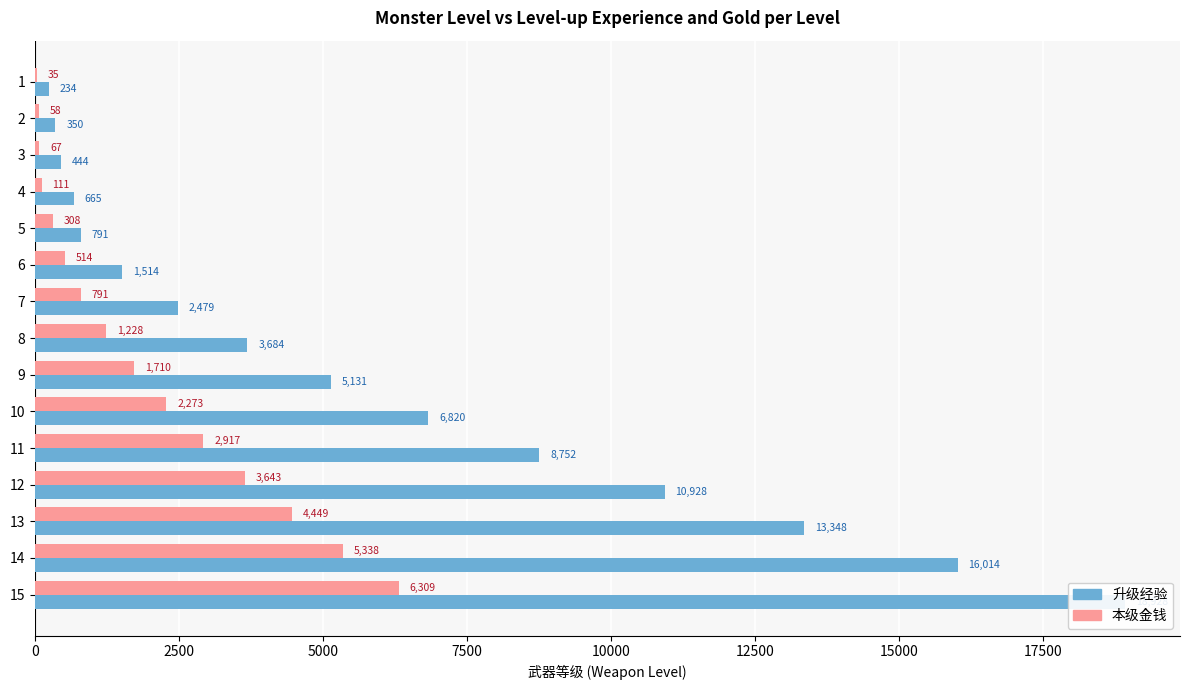

What is the difference between the maximum and minimum values in the 本级金钱 series?

6274.3